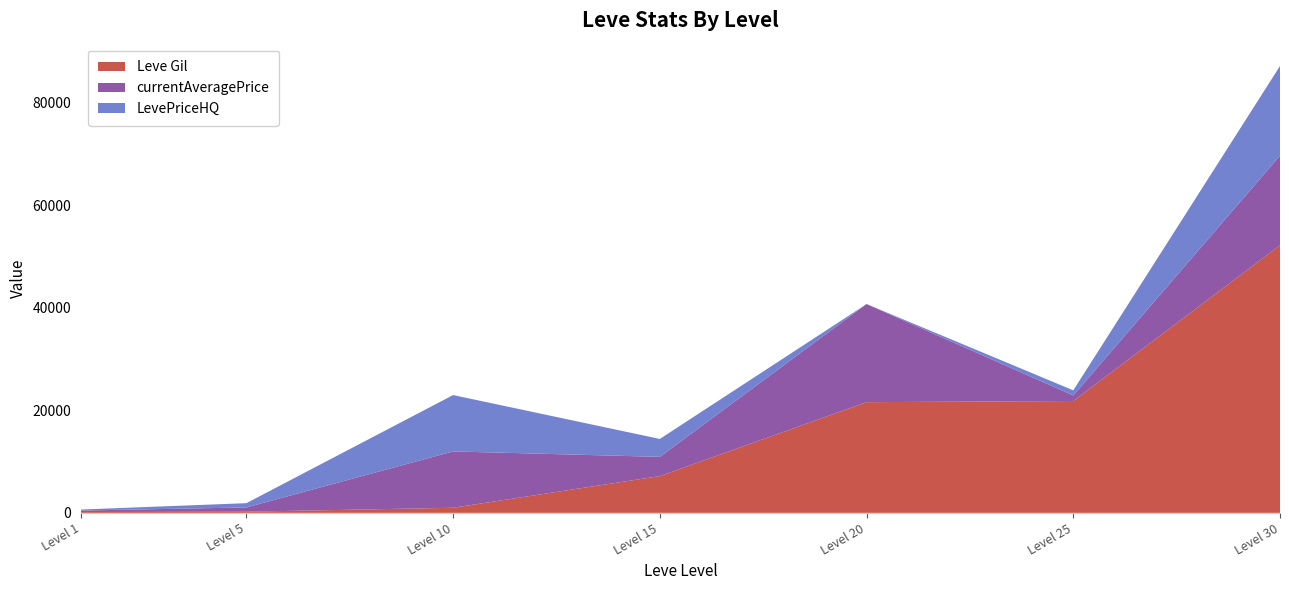

Reading left to right, list all the values displayed in this chart.

Leve Gil: 1=160	5=220	10=990	15=7170	20=21600	25=21830	30=52220
currentAveragePrice: 1=287	5=834	10=11000	15=3755	20=19156	25=1083	30=17500
LevePriceHQ: 1=198	5=834	10=11000	15=3499	20=0	25=1000	30=17500